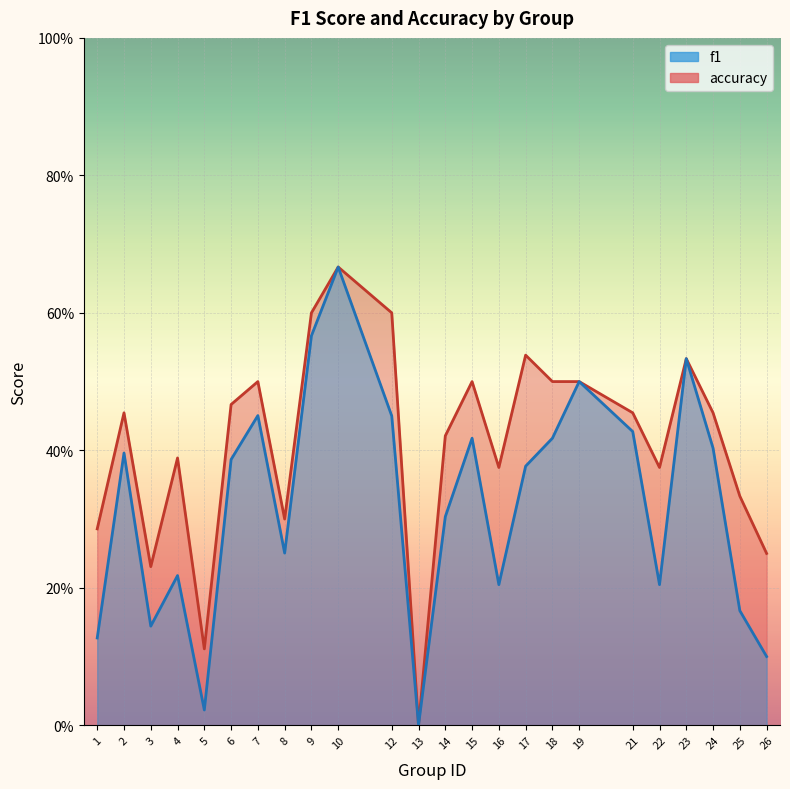

What is the total value across all series at 2?

0.9